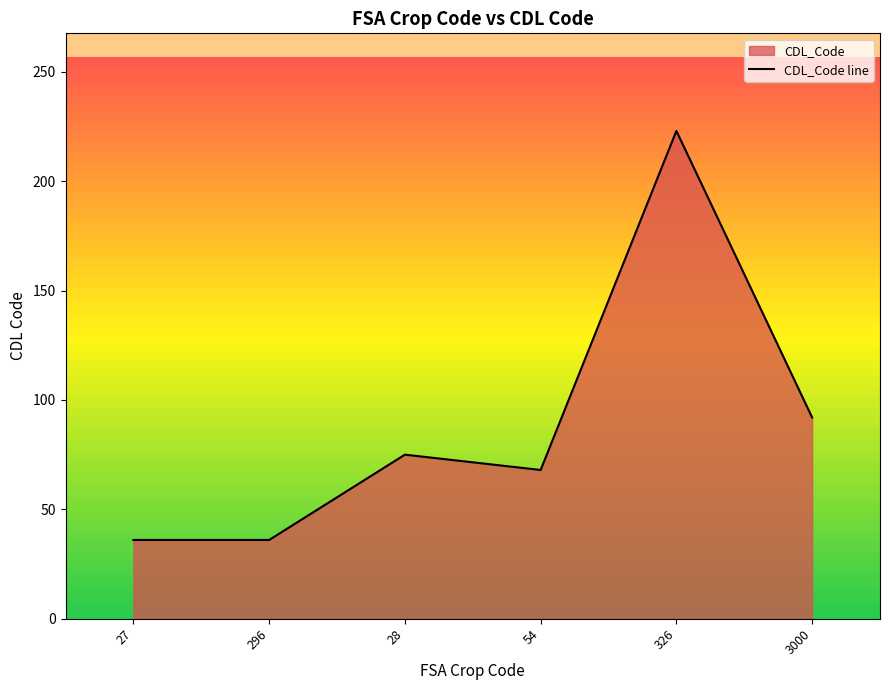

How many points are higher than both their immediate neighbors (excluding endpoints)?

2